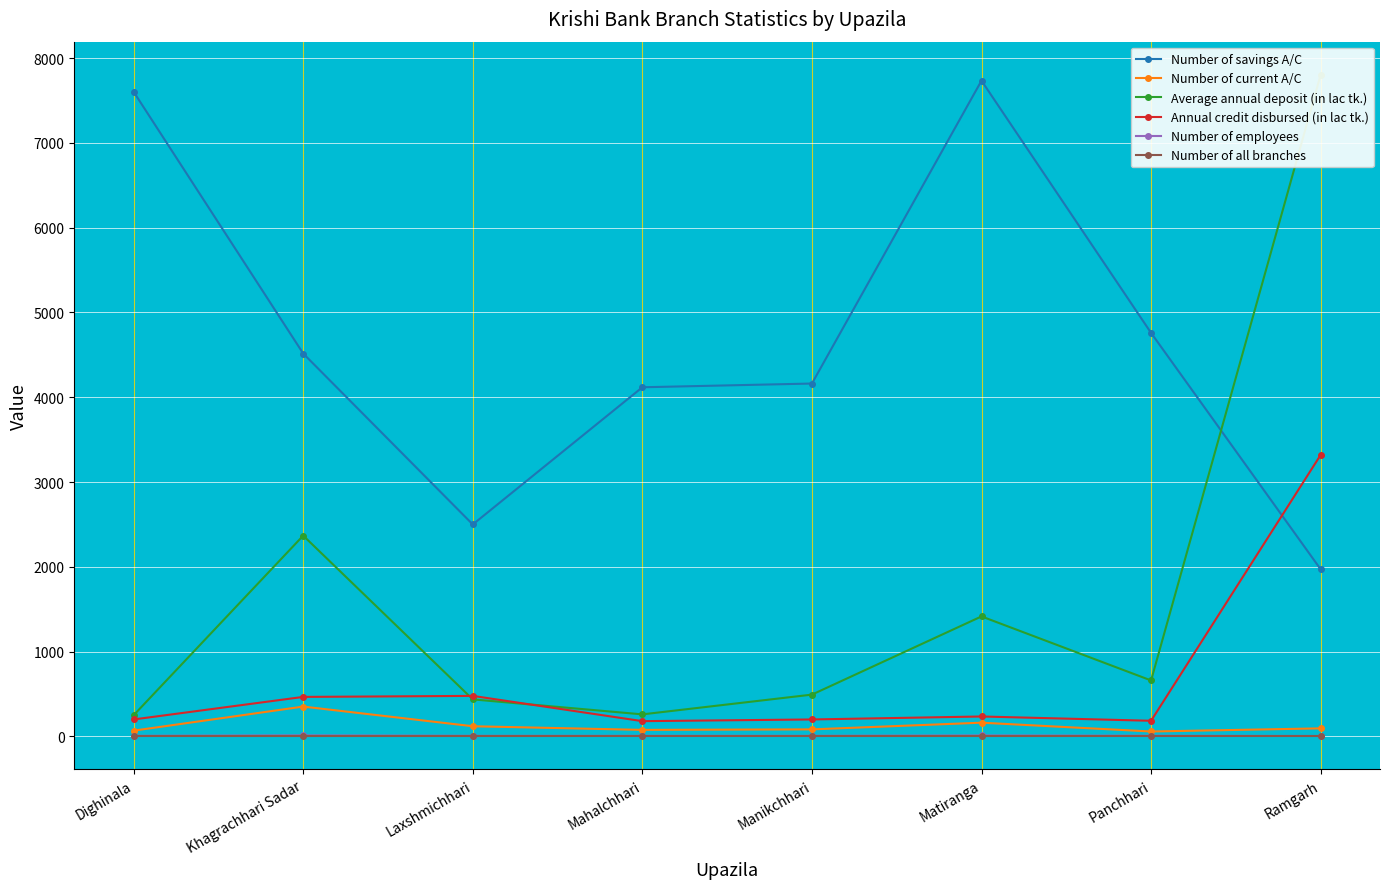

Count the number of data series in this chart.

6